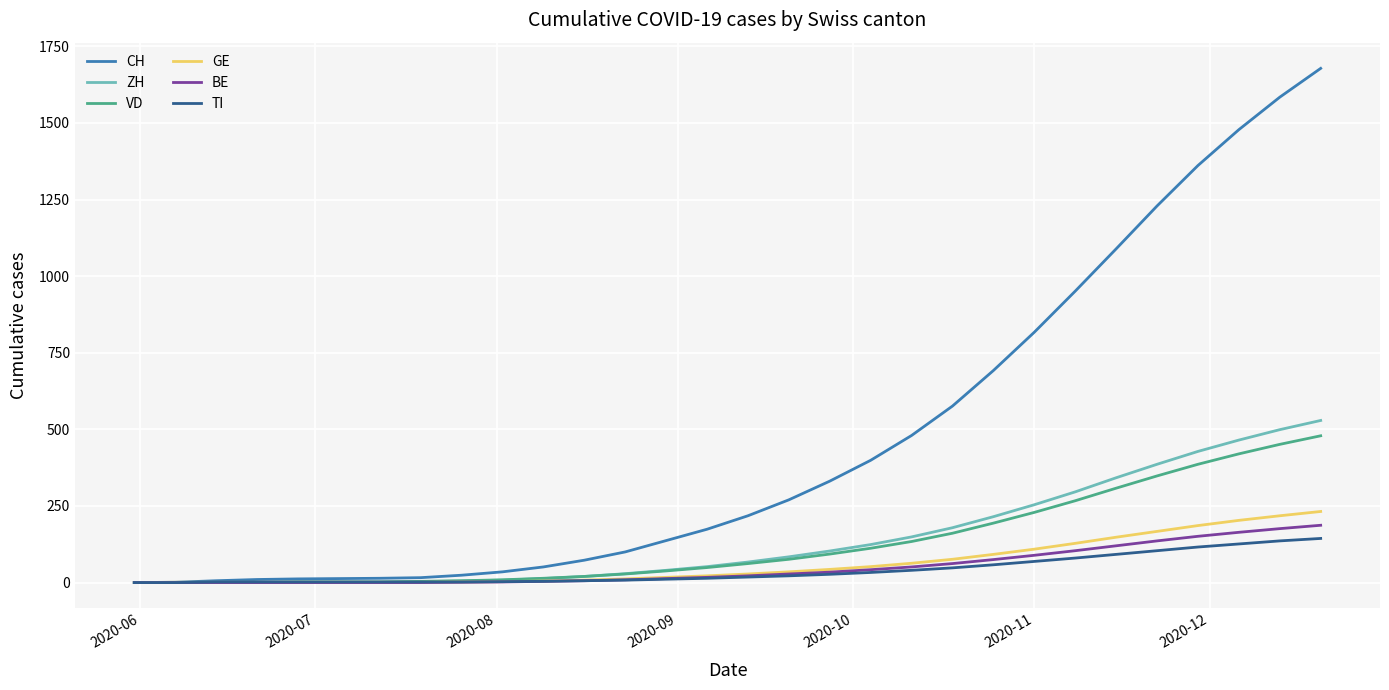

How many series are shown in this chart?

6